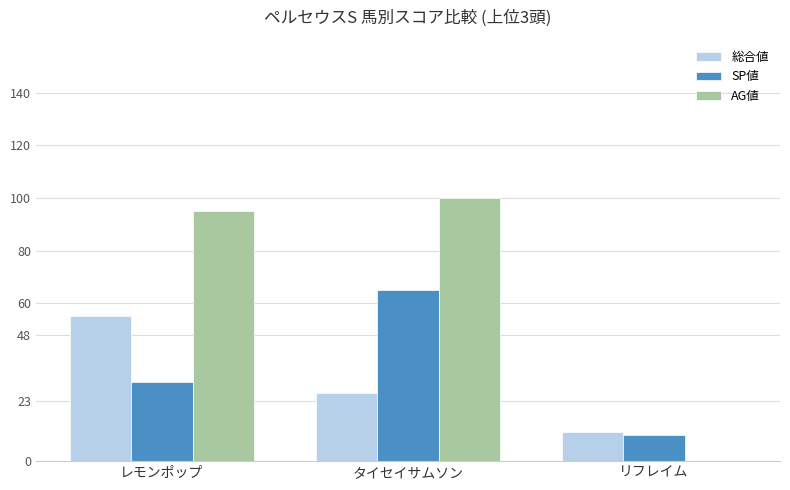

At which label does SP値 reach its peak?

タイセイサムソン